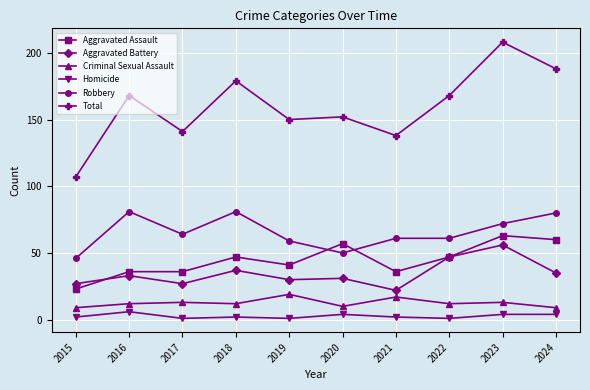

Does the chart have visible grid lines?

Yes